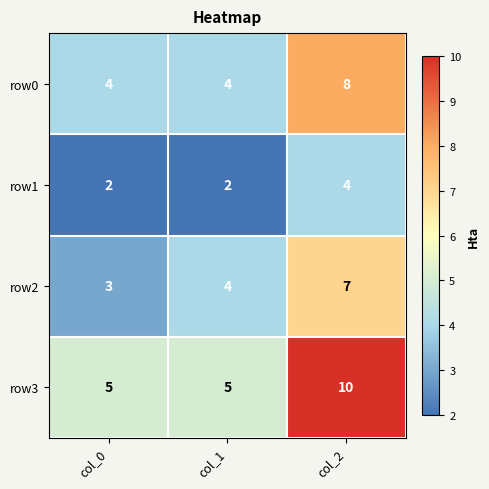

Which series has the largest total across all categories?

row3